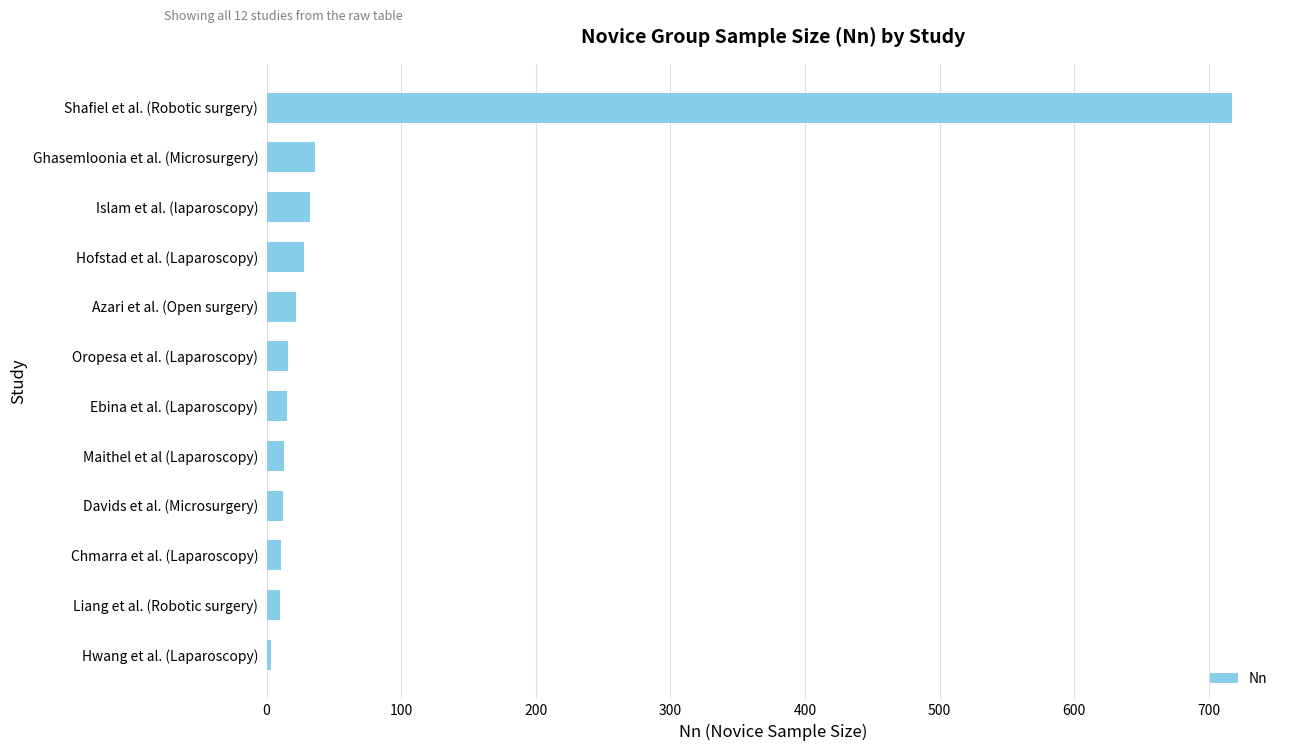

The chart shows a value of 28 at Hofstad et al. (Laparoscopy). True or false?

True